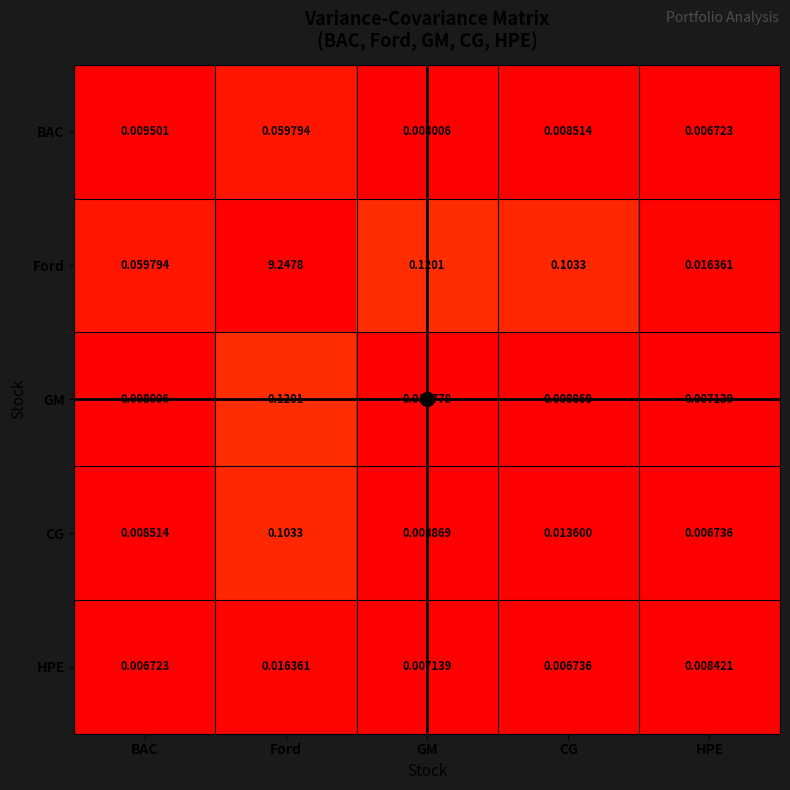

Where is Ford nearest to the value 4?

GM